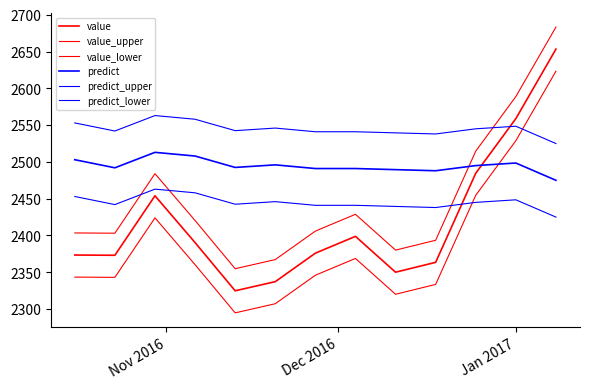

How many lines are shown in the chart?

6